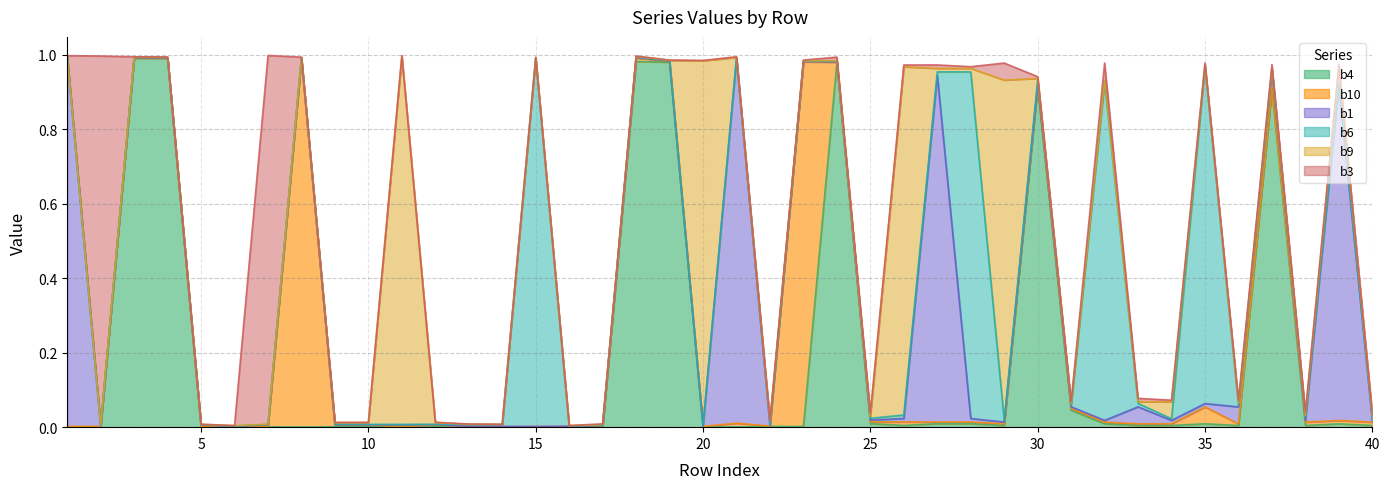

List the labels in order of b9 value, largest first.

11, 20, 26, 29, 34, 39, 22, 27, 28, 40, 9, 10, 12, 25, 30, 31, 32, 33, 35, 36, 37, 38, 17, 18, 24, 1, 2, 3, 5, 6, 8, 13, 15, 19, 21, 23, 4, 7, 14, 16